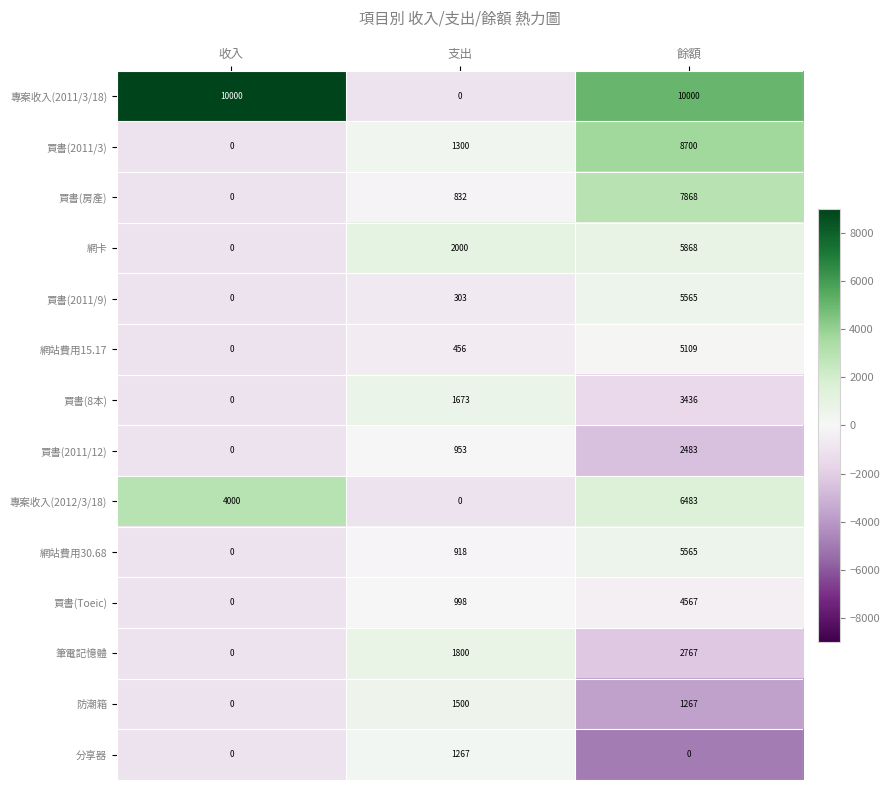

Is it true that 專案收入(2011/3/18) equals 6736 at 餘額?

False